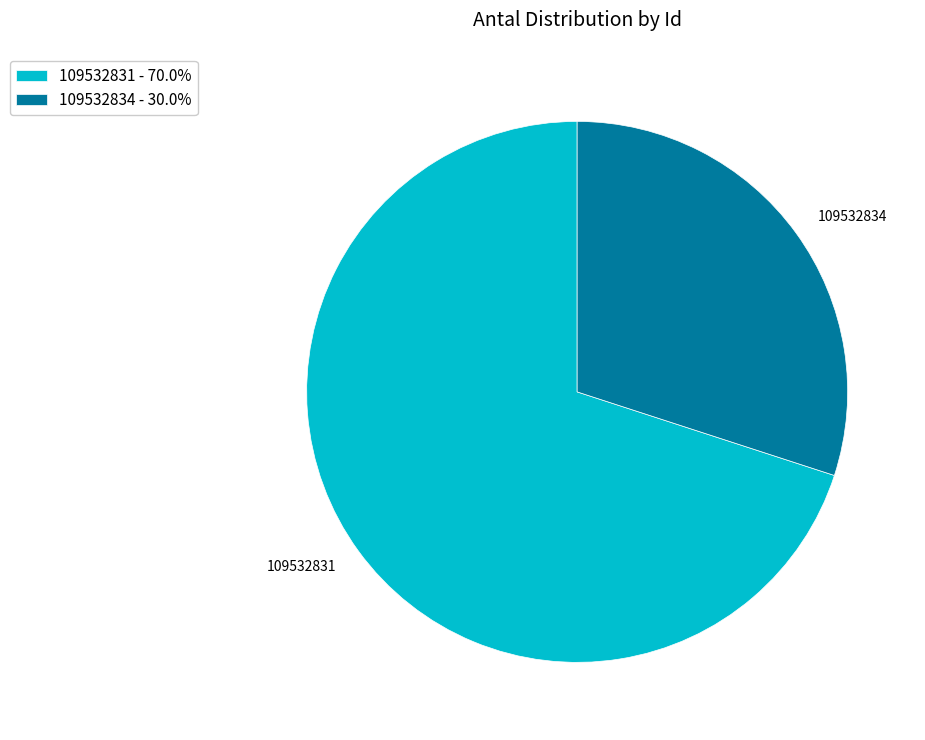

Approximately how many times larger is the value at 109532831 - 70.0% compared to 109532834 - 30.0%?

2.3